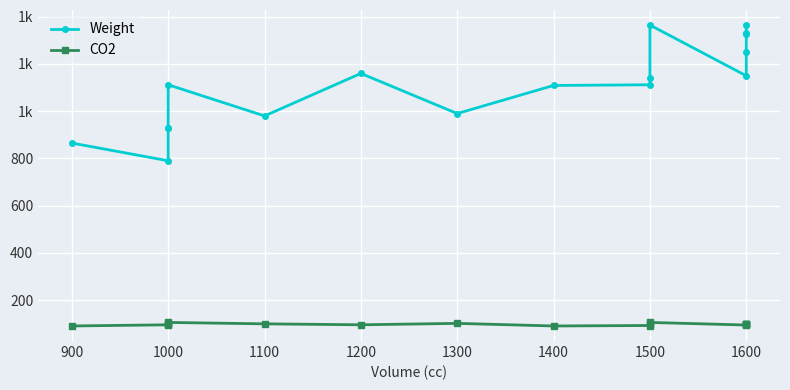

Is this an area chart (filled region under the line)?

No